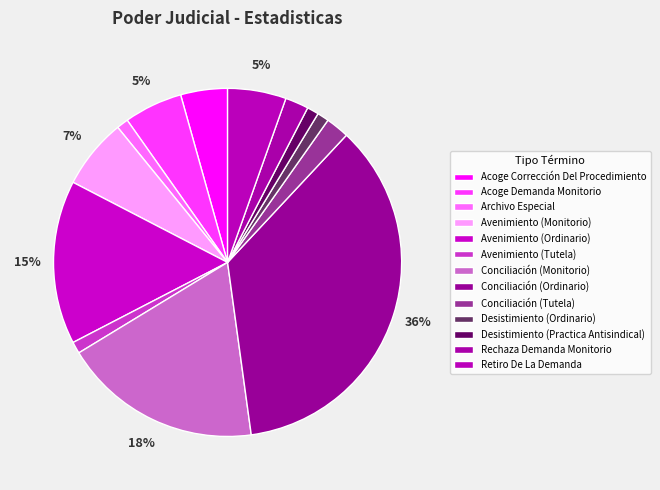

How many segments does this pie chart have?

13